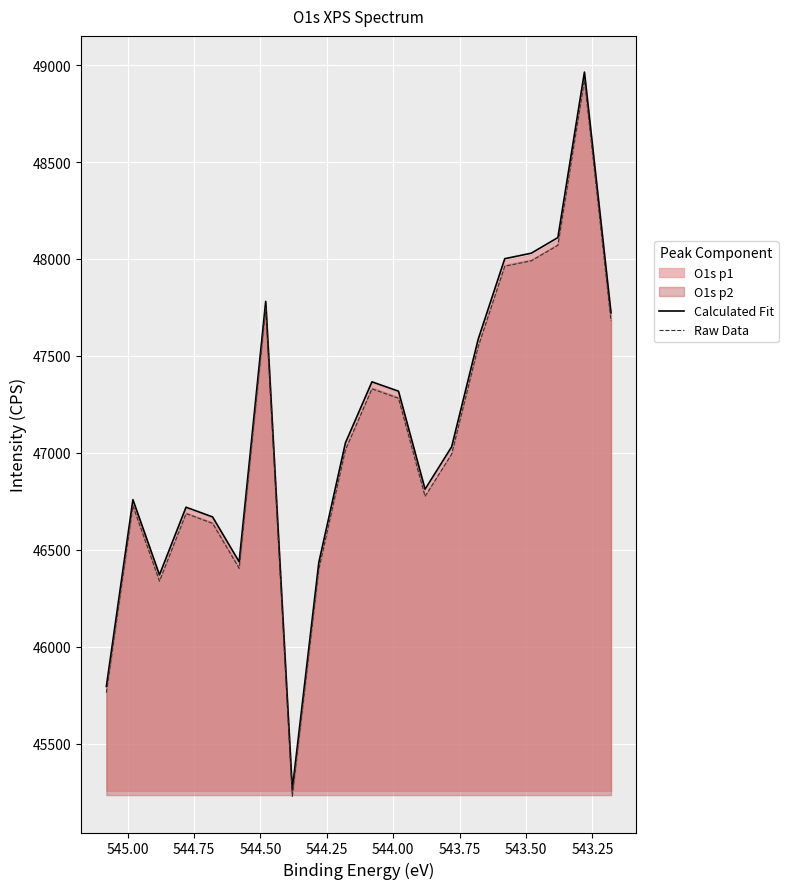

At which label does Calculated Fit first exceed 47051?

544.50